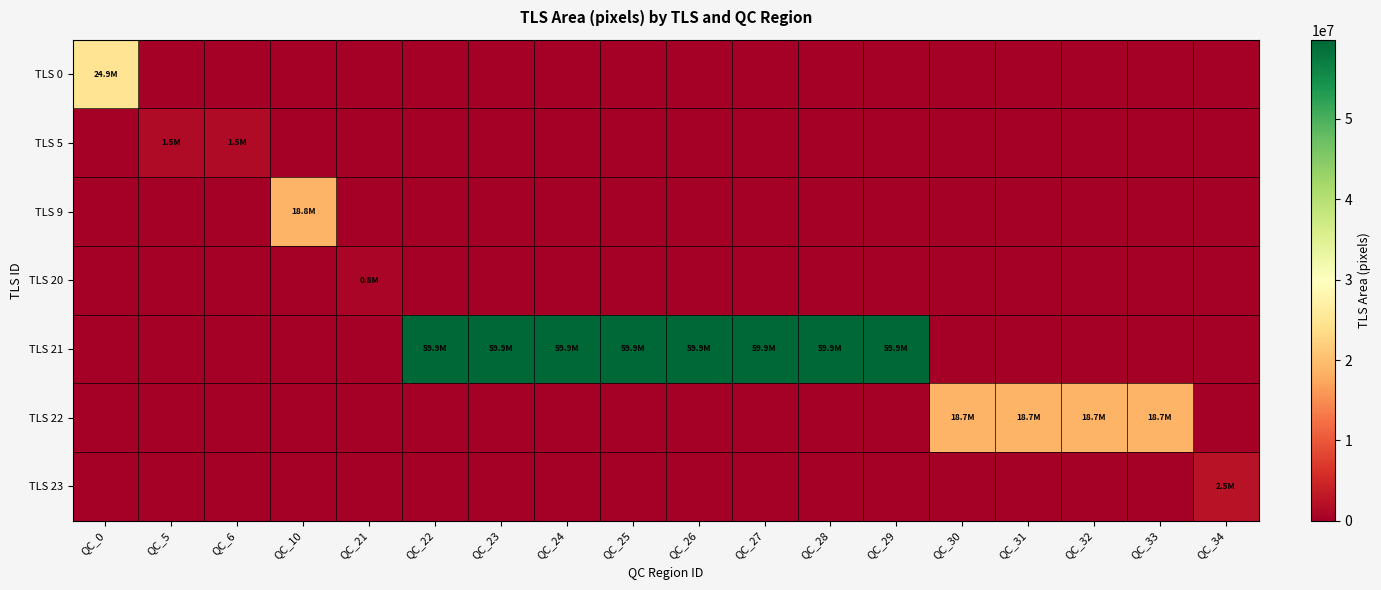

Rank the series at QC_0 from lowest to highest value.

TLS 5, TLS 9, TLS 20, TLS 21, TLS 22, TLS 23, TLS 0